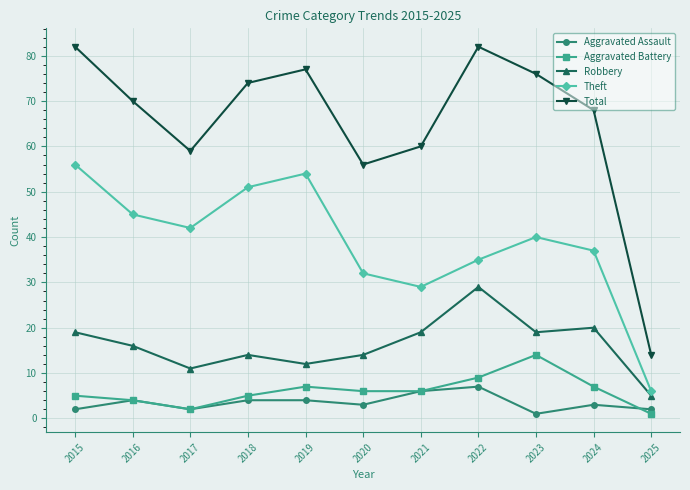

Where does the Theft series first go above 40?

2015